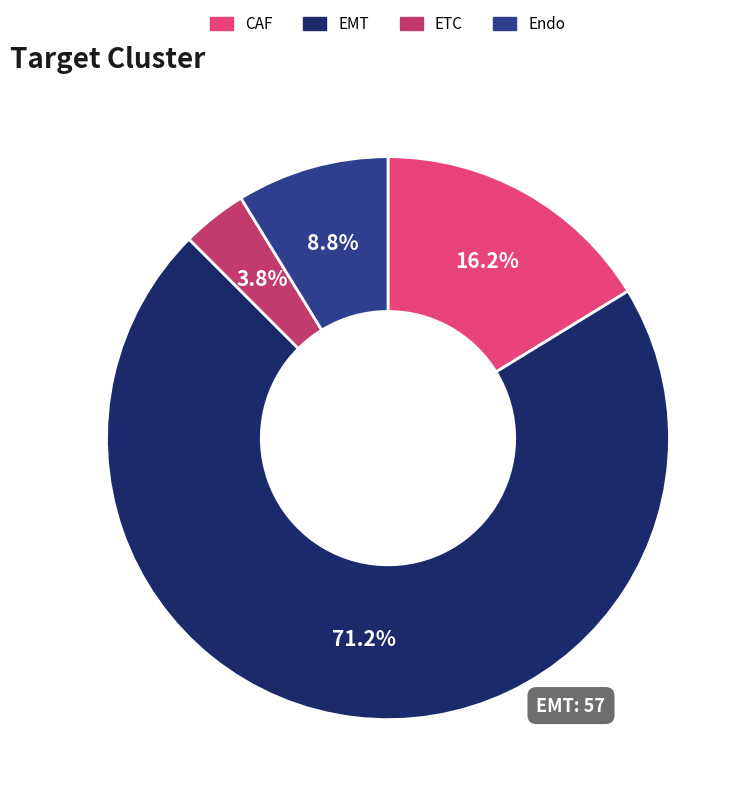

Is the sum of ETC and Endo greater than half?

No